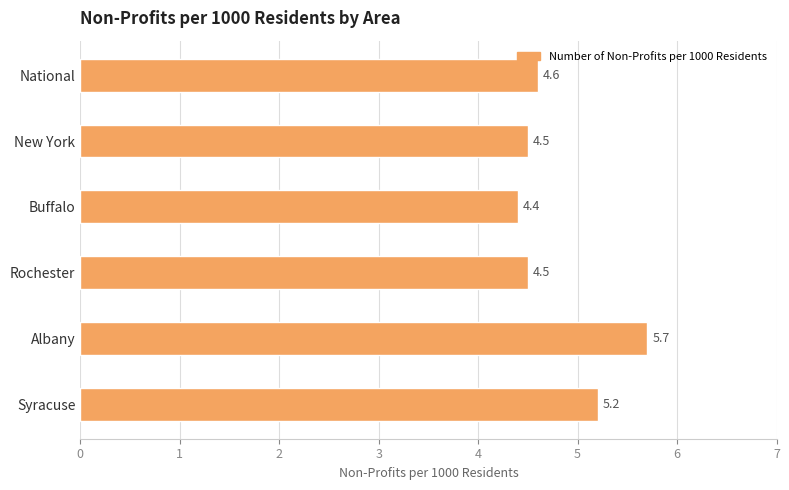

Which label corresponds to the largest value in the chart?

Albany